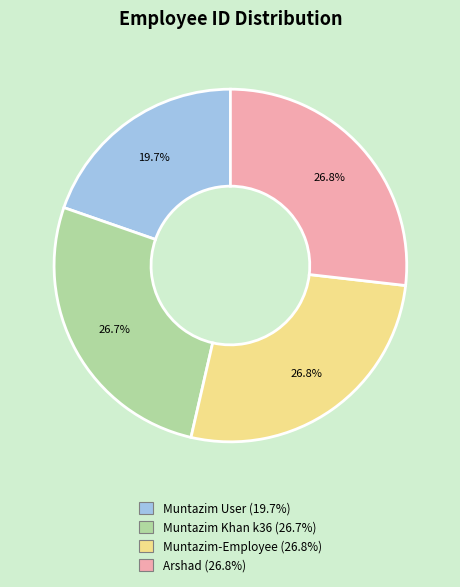

To the nearest percent, what percentage of the pie is Muntazim-Employee?

27%